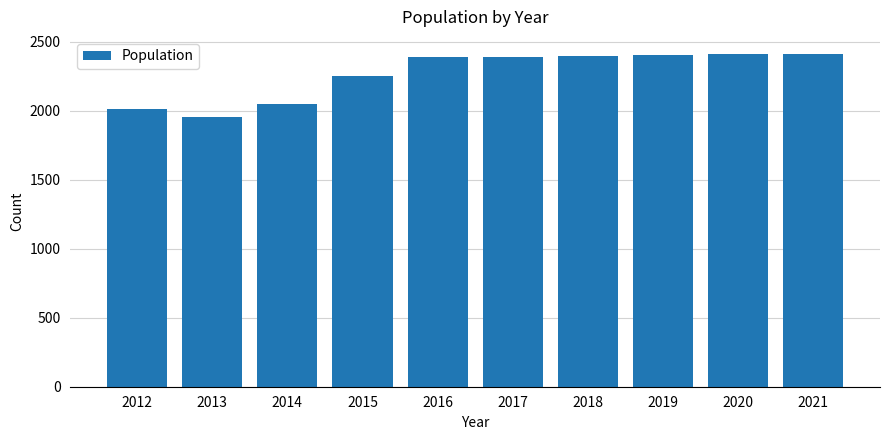

Does the chart contain any negative values?

No